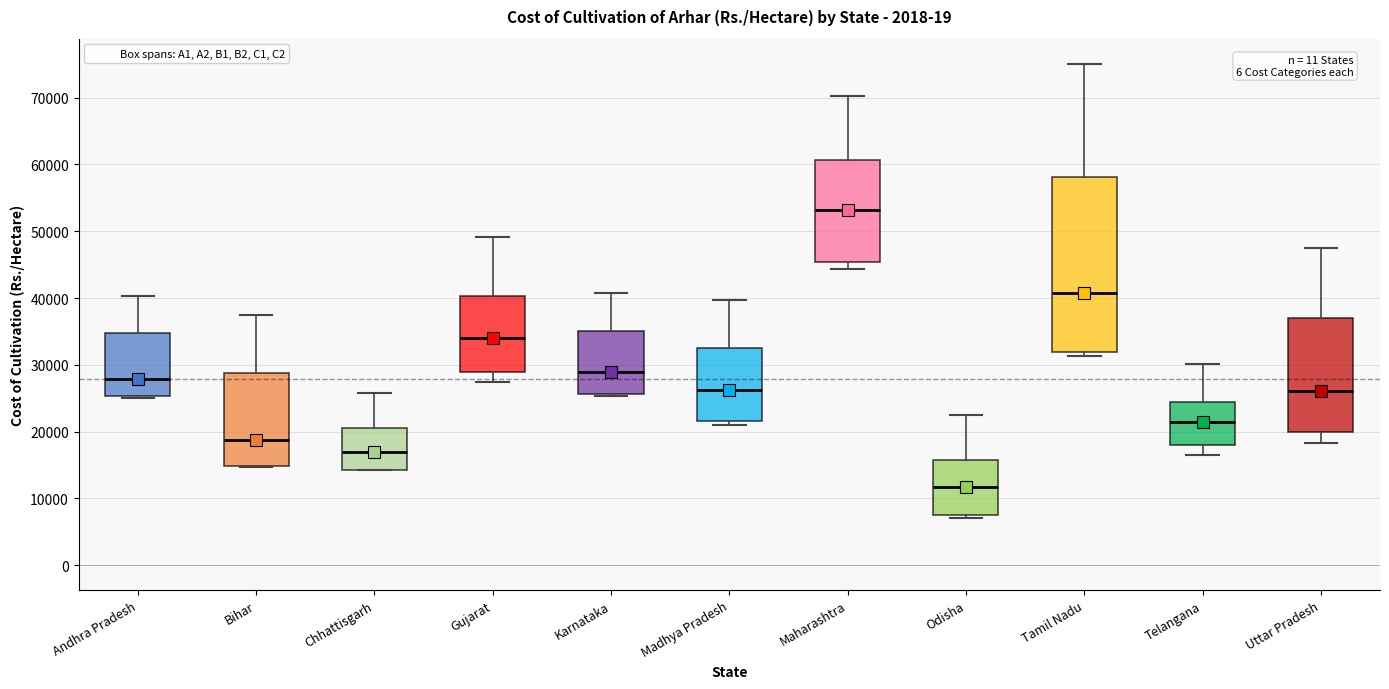

Which box's median line is the highest?

Maharashtra